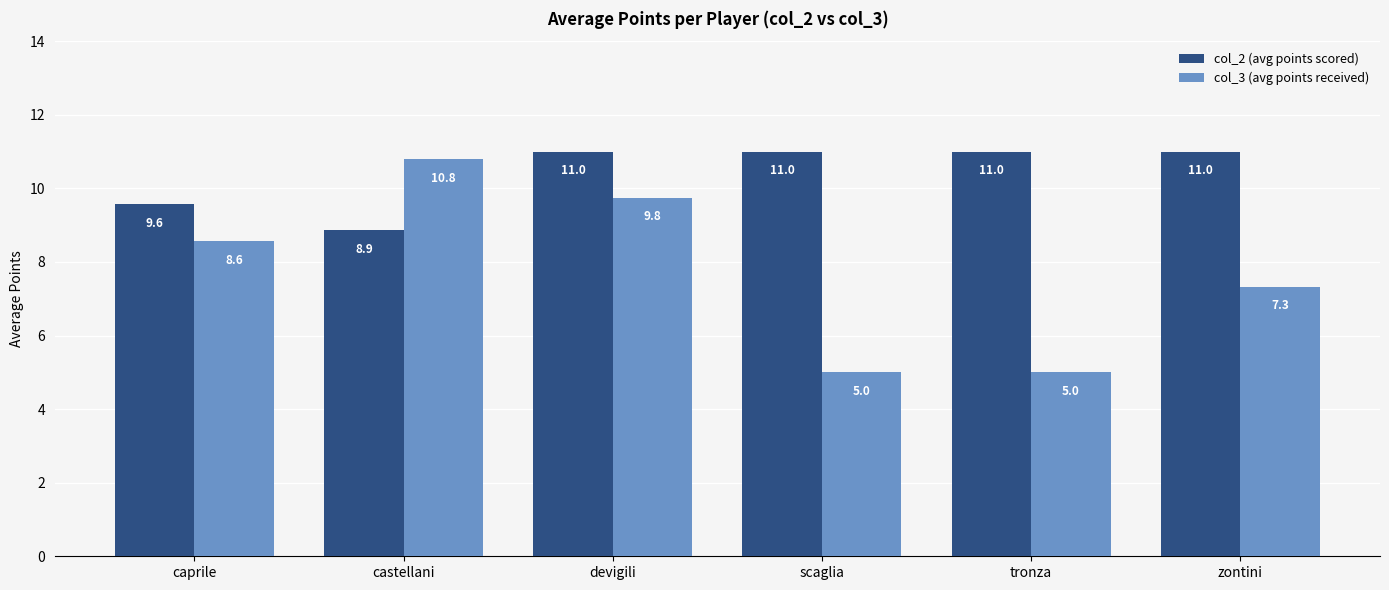

How many bars are there in each group?

2